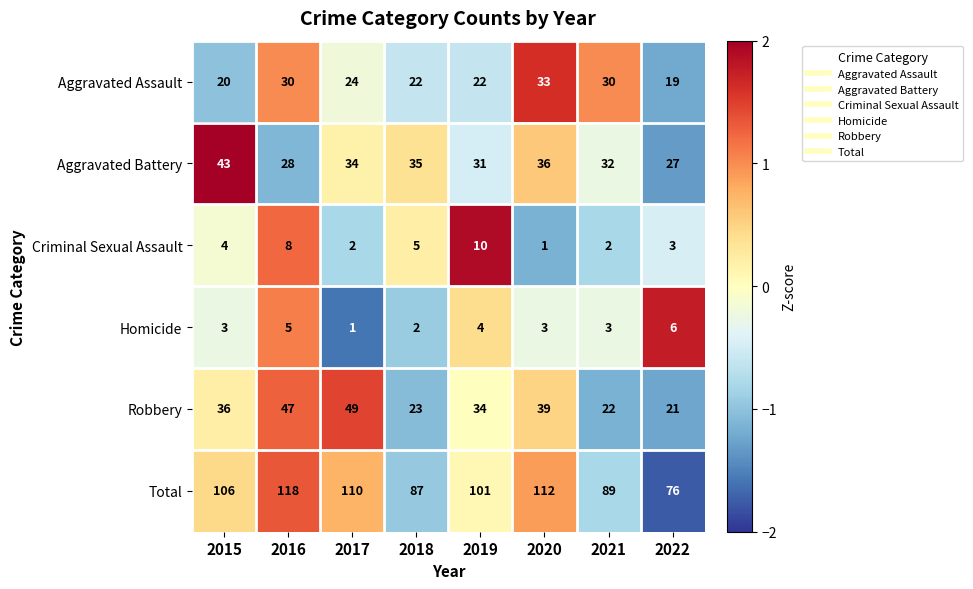

What is the difference between the maximum and minimum values in the Criminal Sexual Assault series?

9